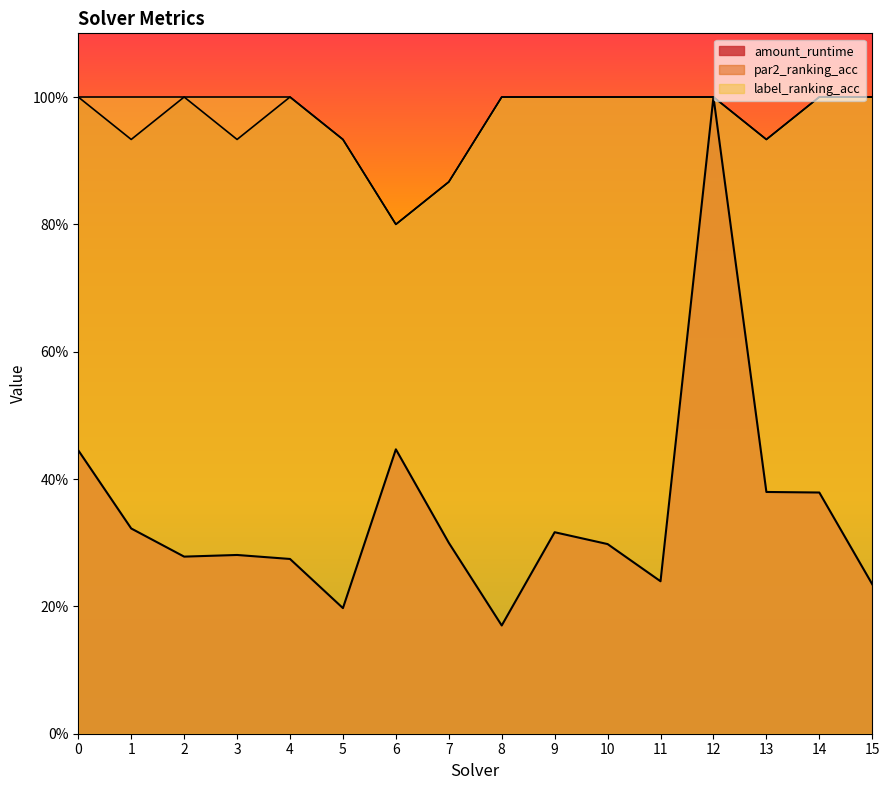

Where is label_ranking_acc nearest to the value 0?

6